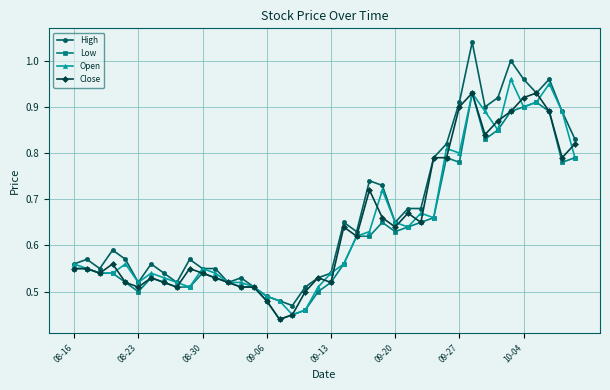

Which series has the largest total across all categories?

High